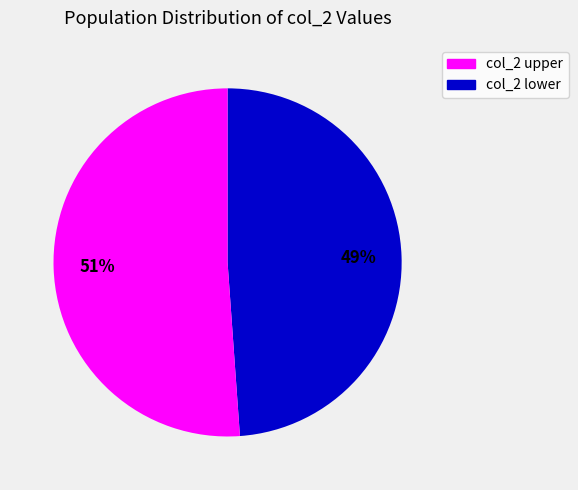

Does any single category account for the majority?

Yes